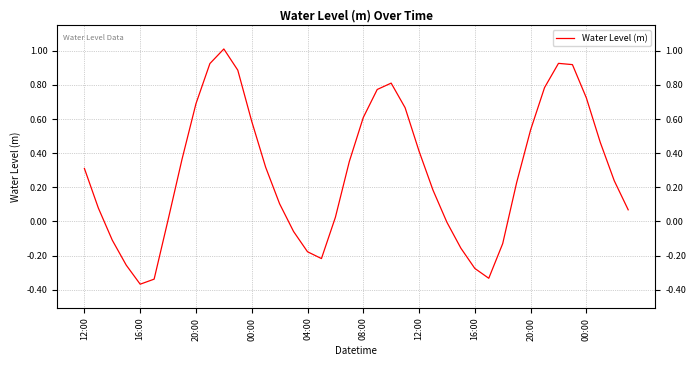

What is the maximum value shown in the chart?

1.0